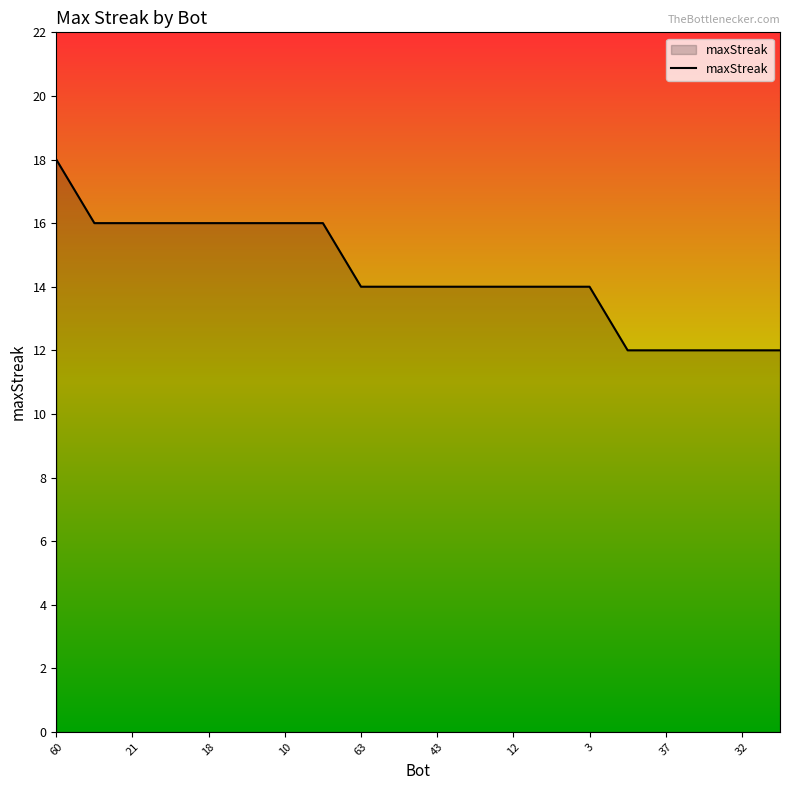

What is the maximum value shown in the chart?

18